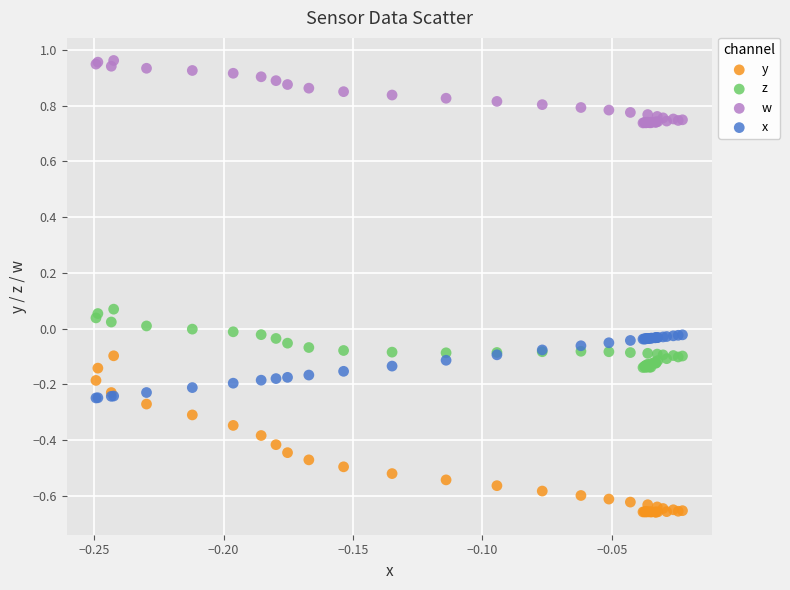

What are all the series names shown in the legend?

y, z, w, x